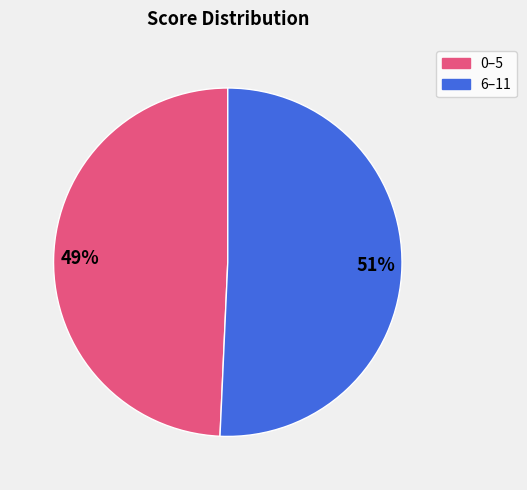

Is 6–11 the majority of the pie?

Yes